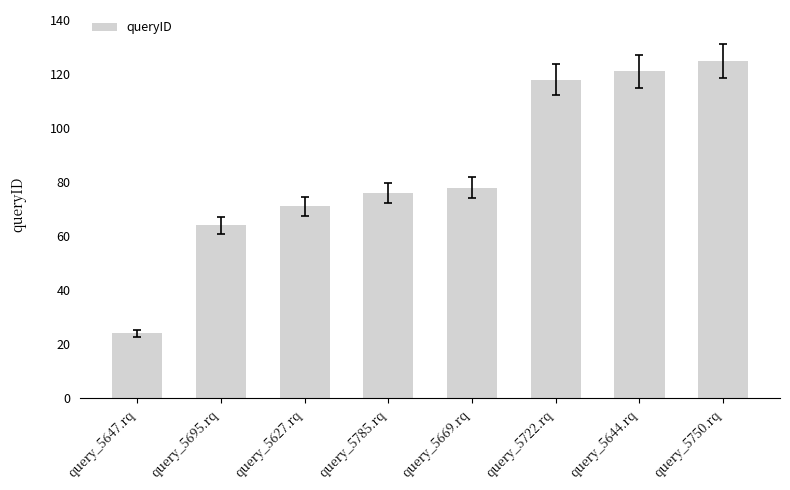

What is the change in value from query_5627.rq to query_5750.rq?

+54